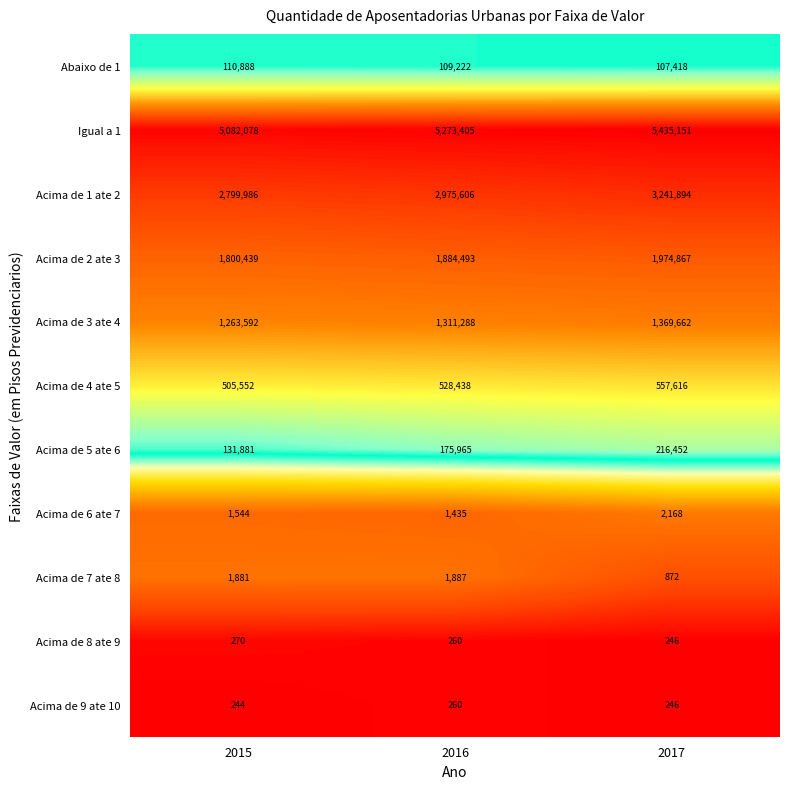

The value of Acima de 9 ate 10 at 2016 is 260. True or false?

True